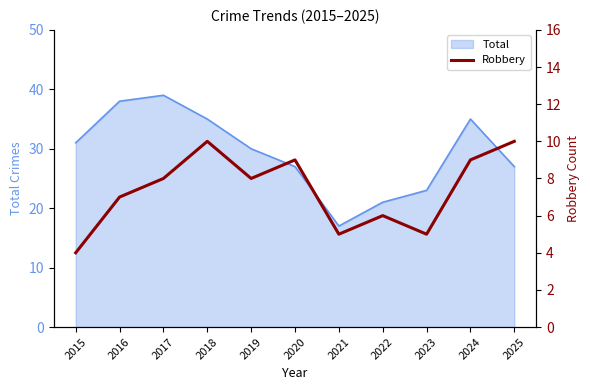

List the labels in order of value, largest first.

2018, 2025, 2020, 2024, 2017, 2019, 2016, 2022, 2021, 2023, 2015